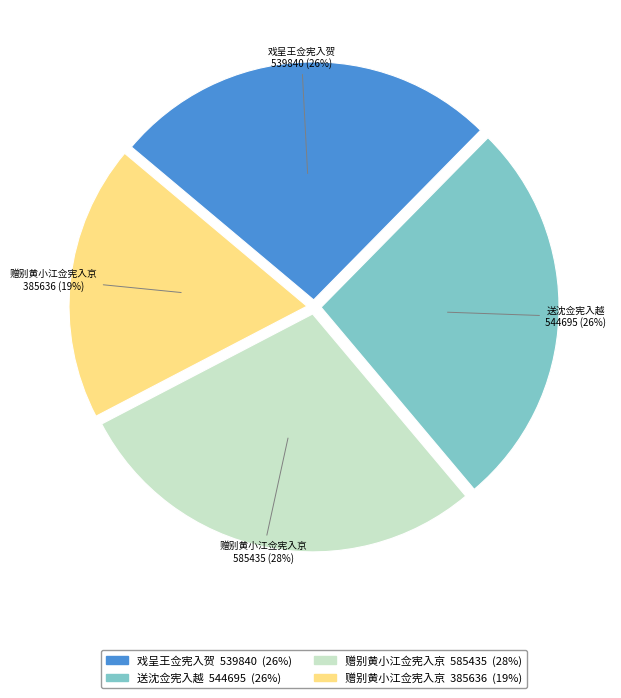

To the nearest percent, what is the average slice percentage?

25%